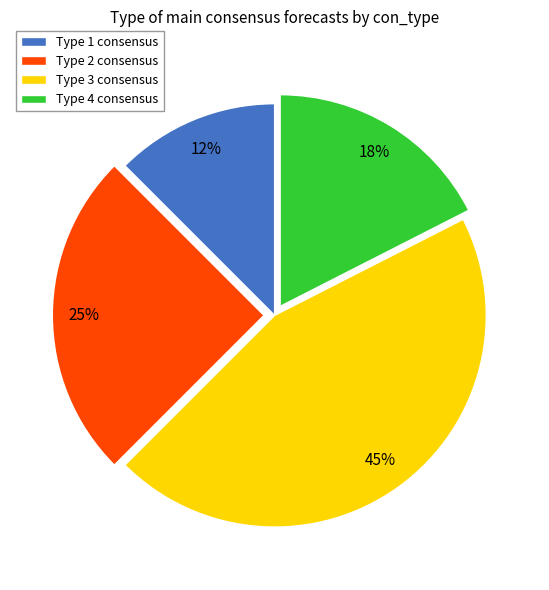

What percentage is the Type 4 consensus slice, to the nearest percent?

17%